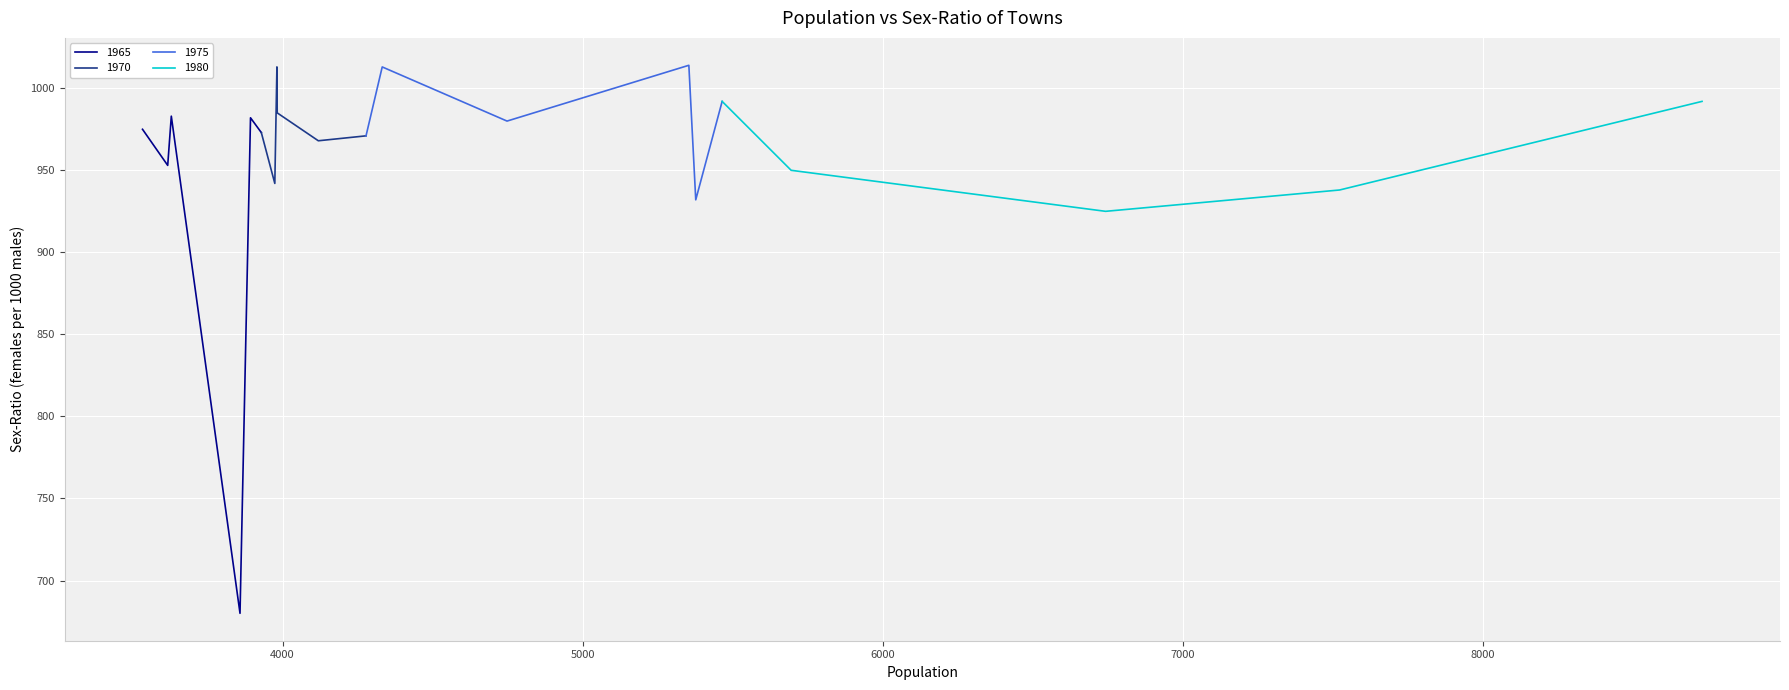

What is the lowest value of the 1965 series?

680